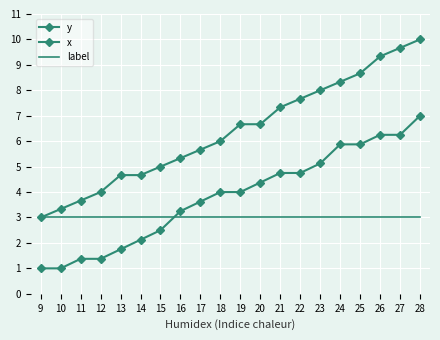

What is the difference between the maximum and minimum values in the x series?

6.0